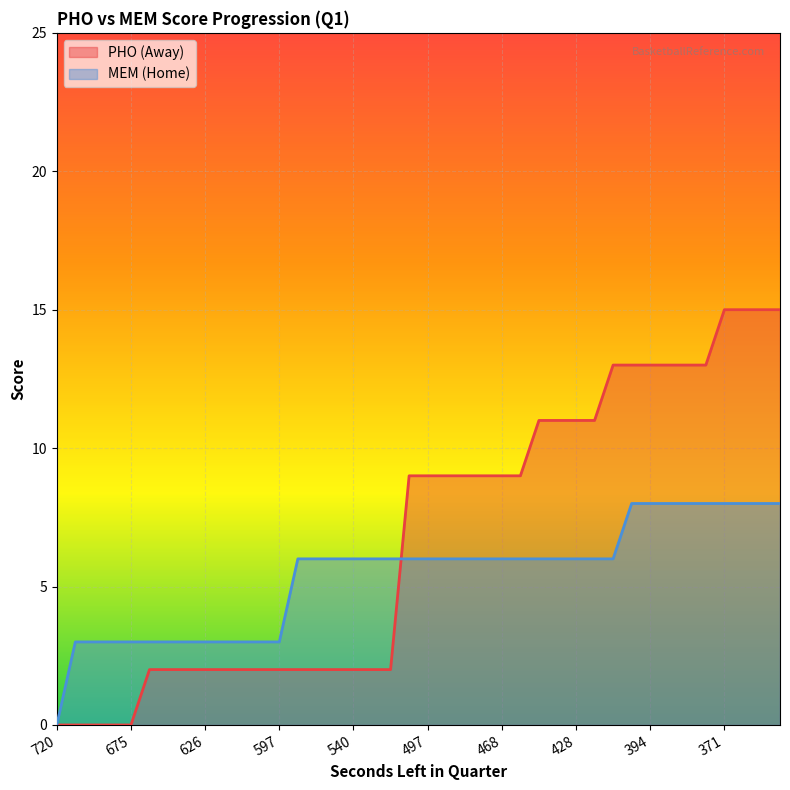

How many HomeScore values are between 3 and 6?

30